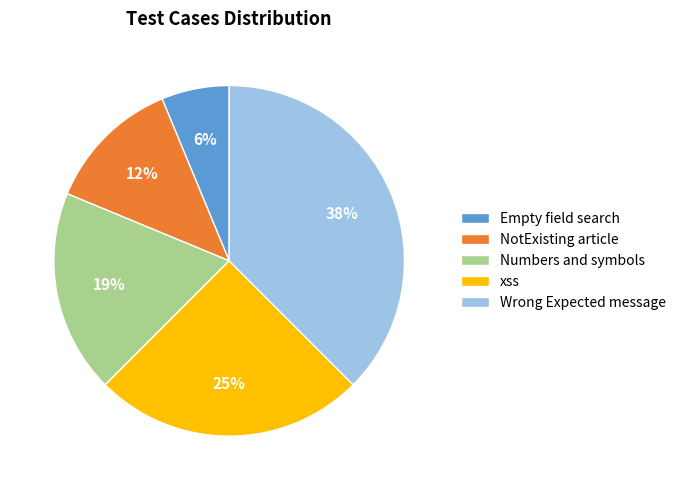

Do Wrong Expected message and Numbers and symbols together represent more than half of the pie?

Yes